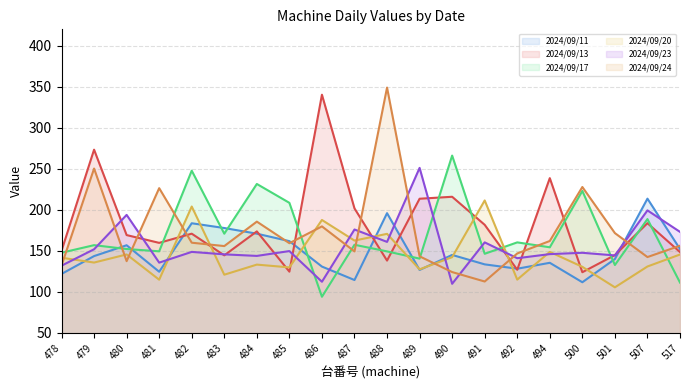

How many series are shown in this chart?

6